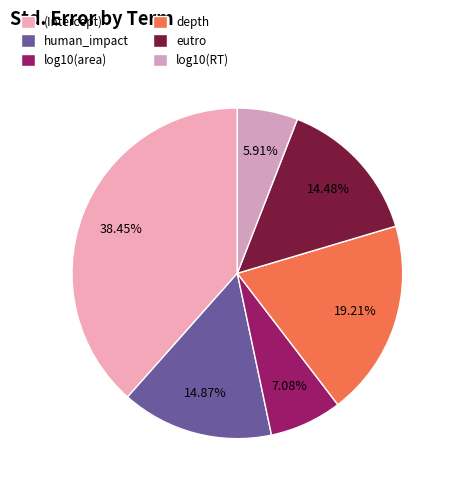

Is there any slice that represents more than half of the pie?

No